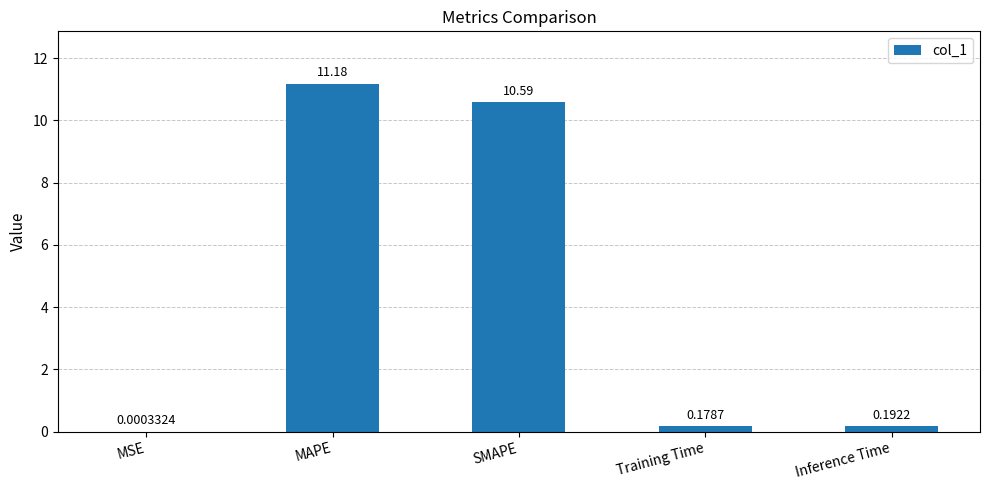

How many distinct data groups are displayed?

1